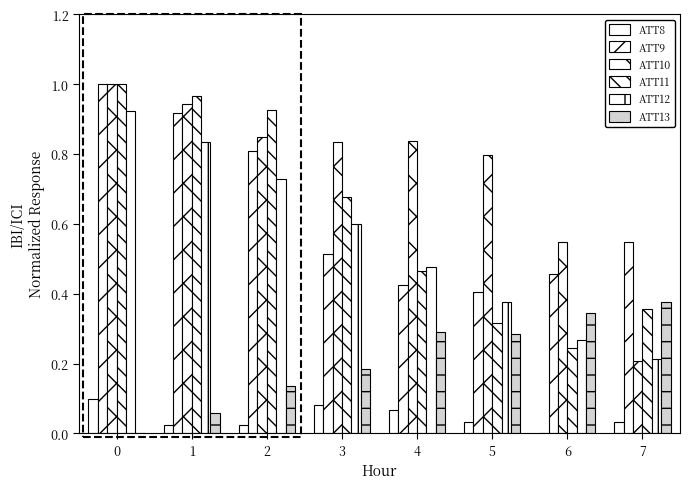

How many data points does each series have?

8